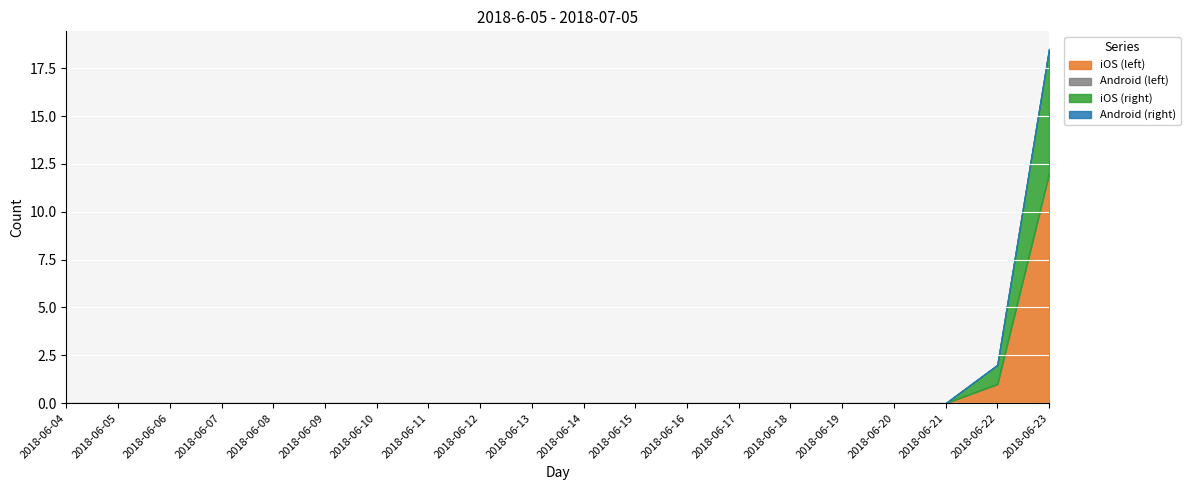

Is it true that Android (right) equals 0.0 at 2018-06-19?

True